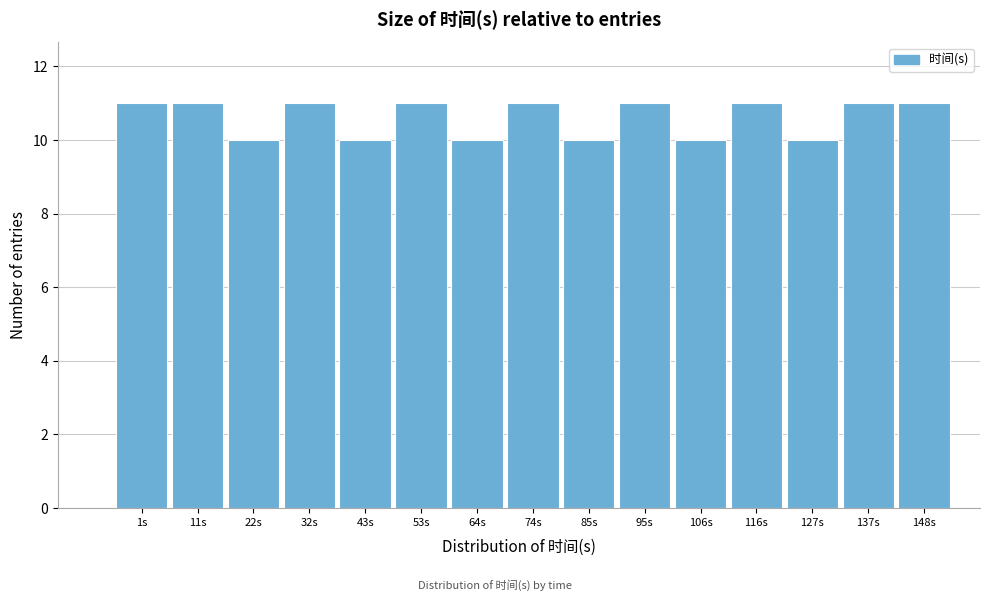

Reading left to right, list all the values displayed in this chart.

1s=11	11s=11	22s=10	32s=11	43s=10	53s=11	64s=10	74s=11	85s=10	95s=11	106s=10	116s=11	127s=10	137s=11	148s=11